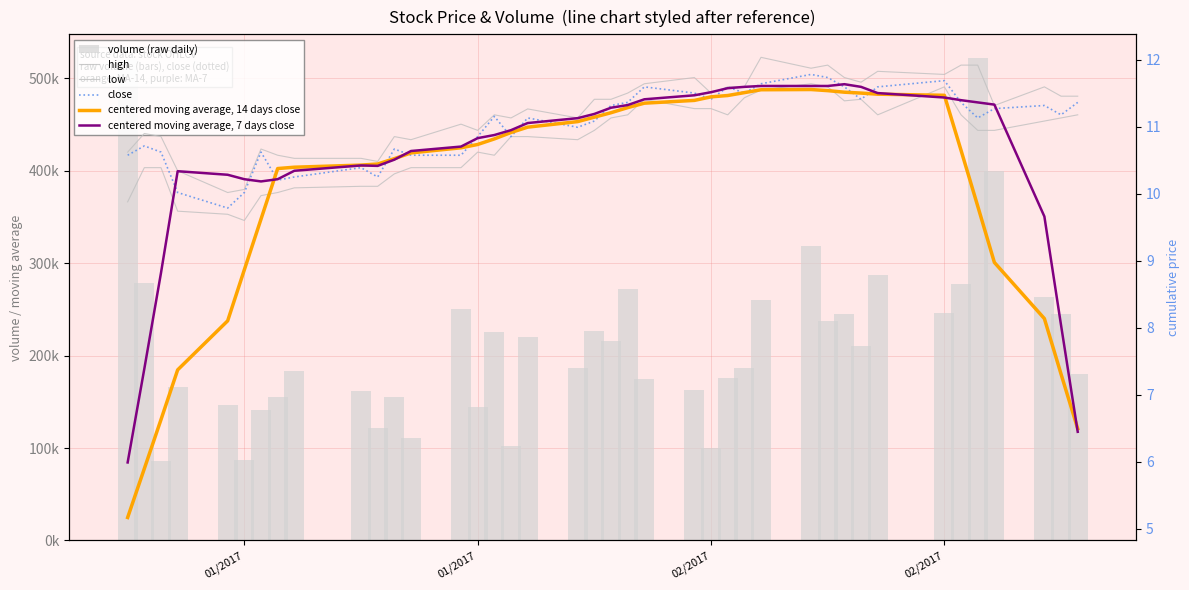

What is the smallest value displayed?

5.2